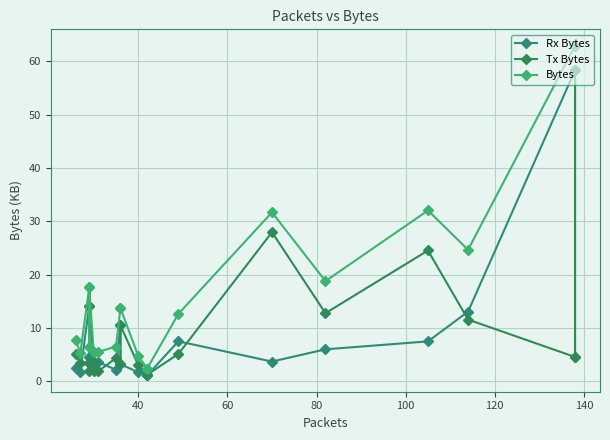

How many lines are shown in the chart?

3